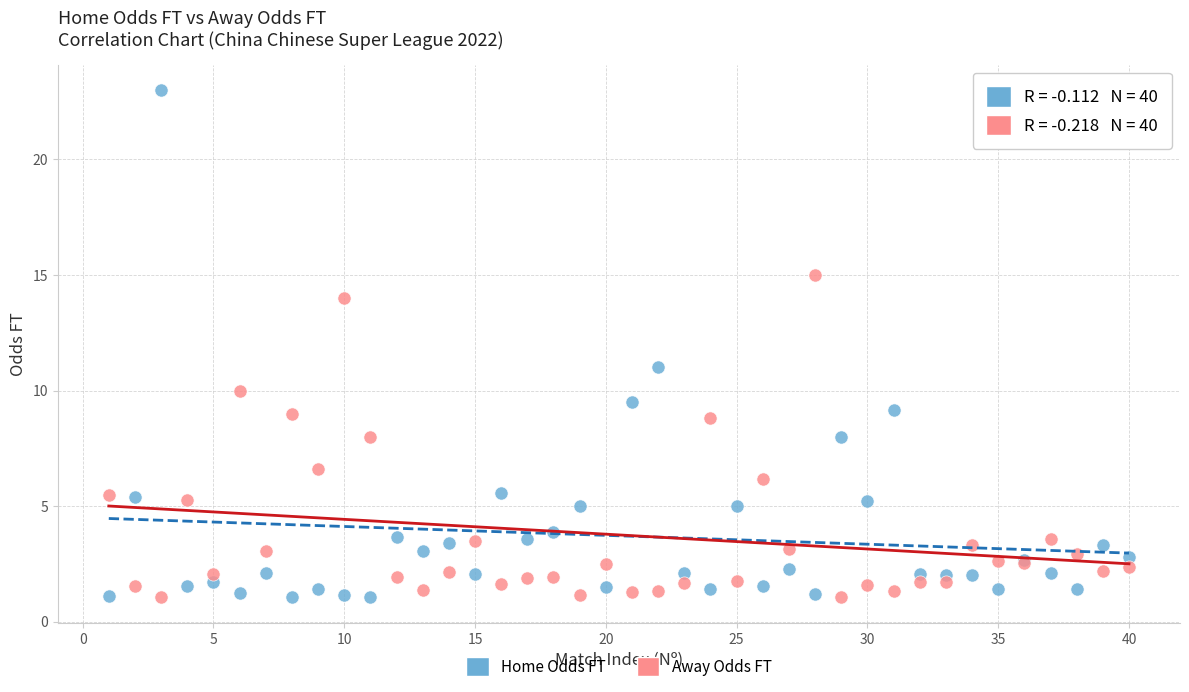

Across all series, what Y value is closest to 12?

11.0